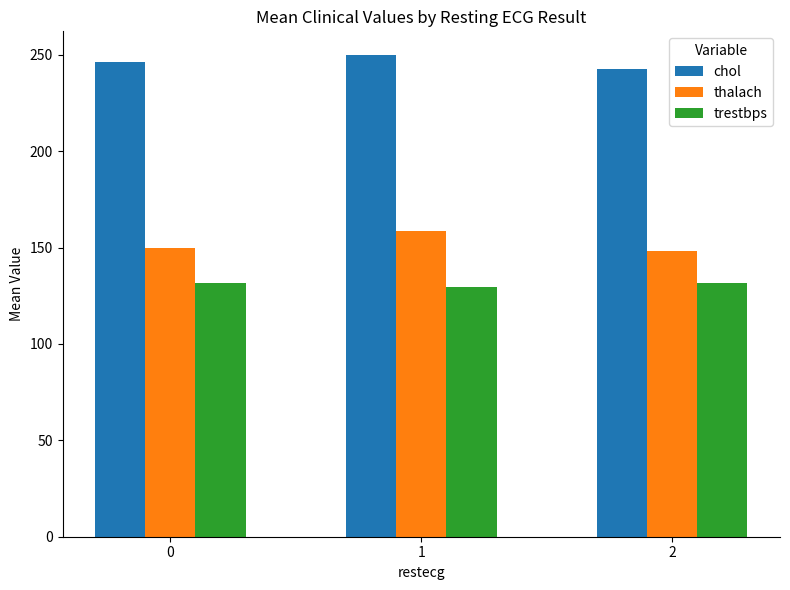

What is the difference between the thalach values at 0 and 2?

1.3